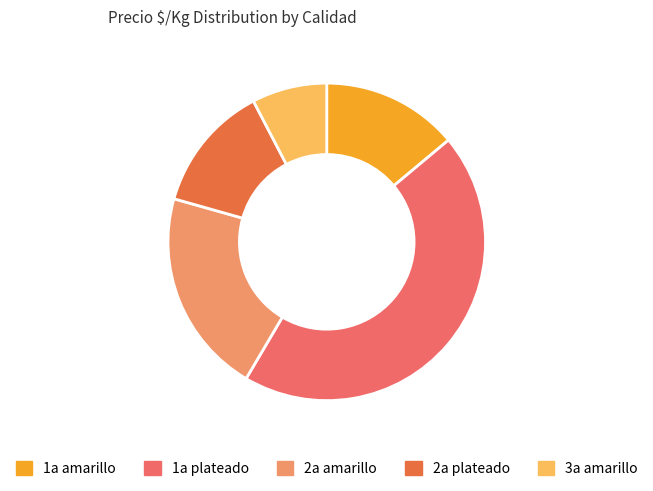

What is the smallest slice in the pie chart?

3a amarillo